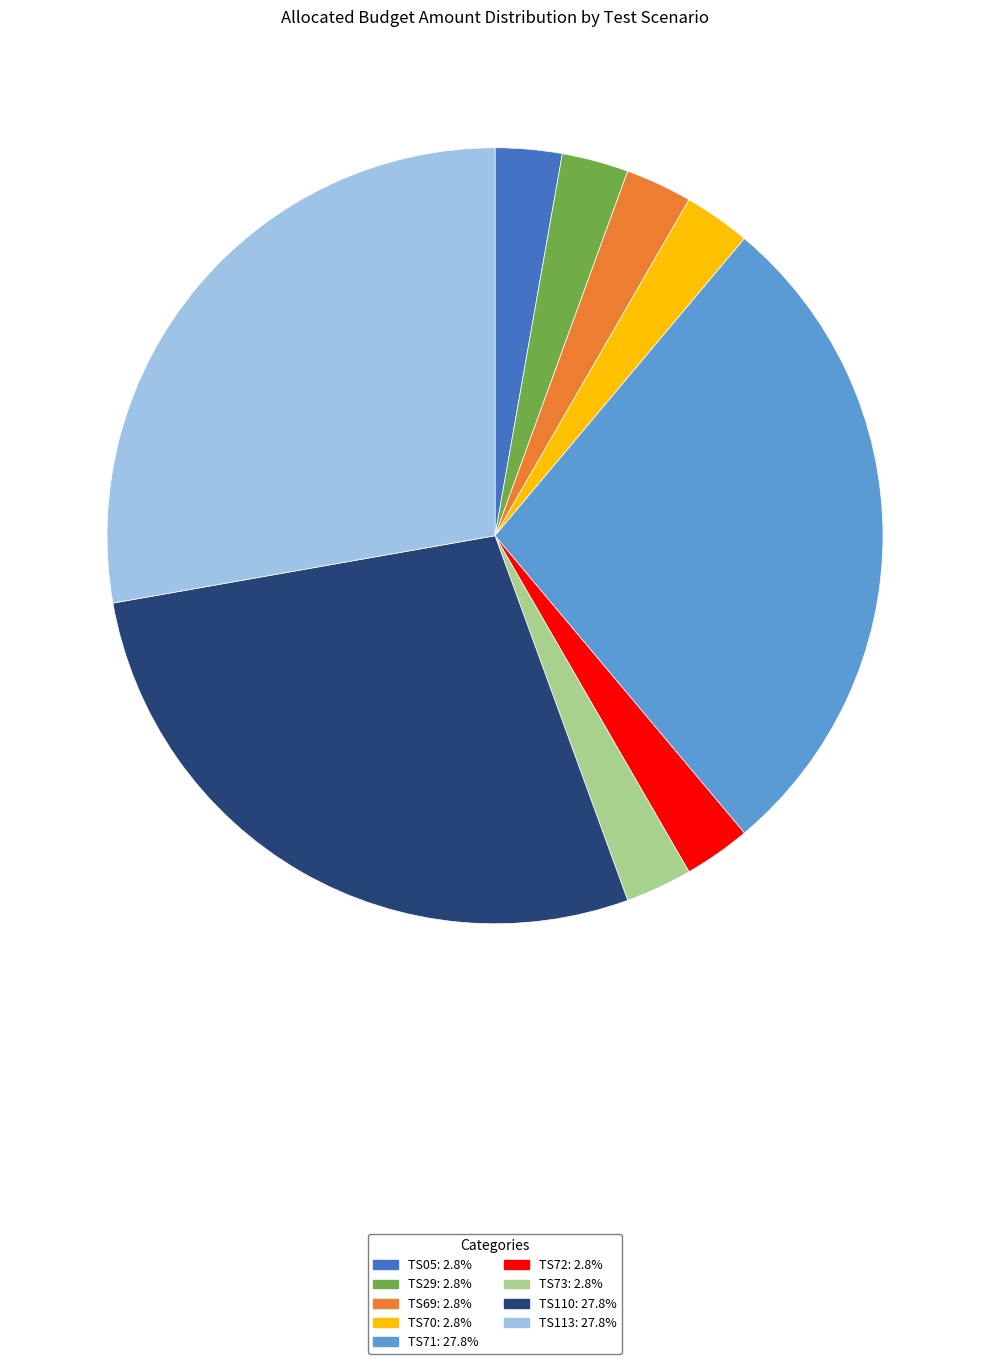

Is it true that TS113 is 28% of the pie?

True